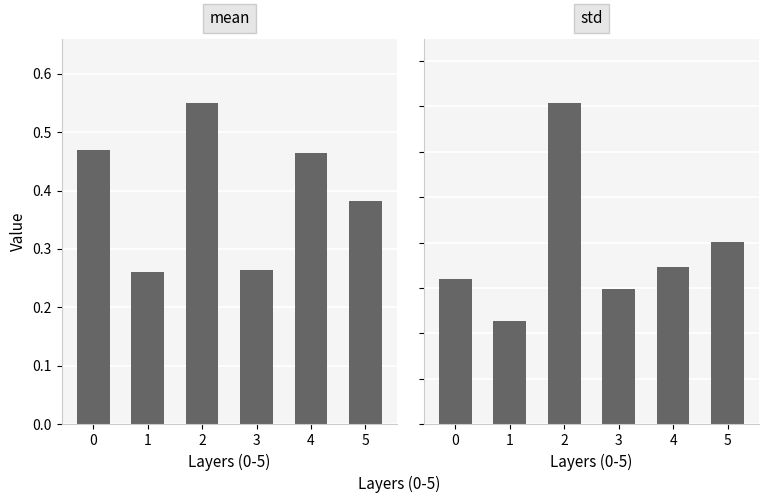

What is the average value of the mean series?

0.4